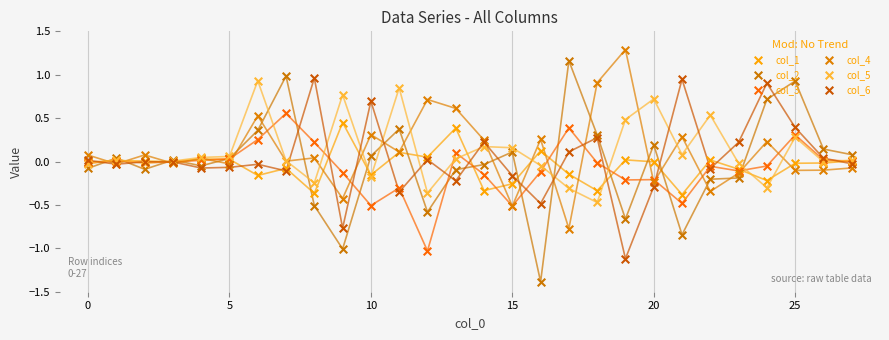

Which series has the largest total across all categories?

col_5